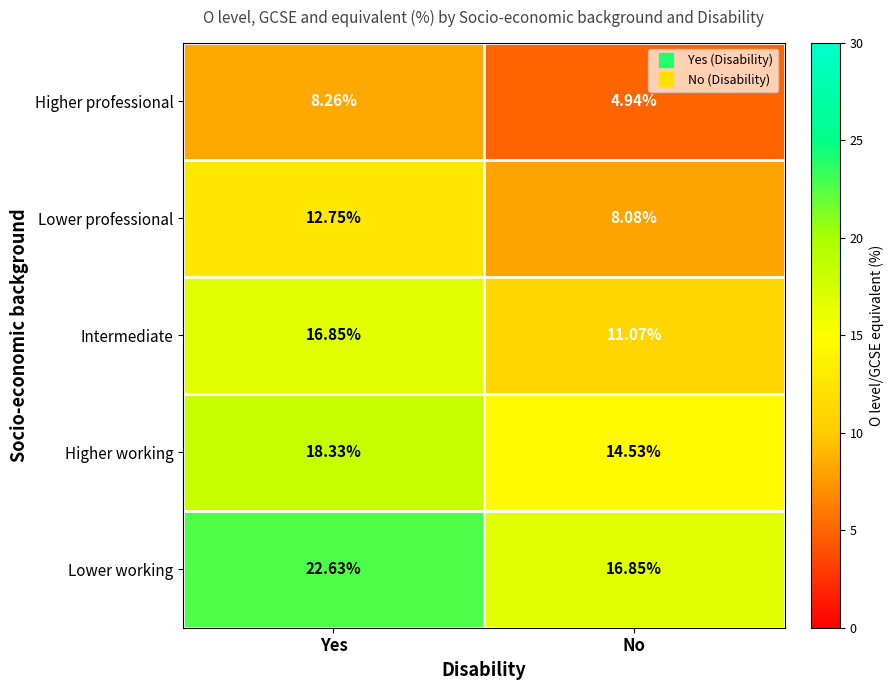

How many data points in Intermediate are less than 16?

1